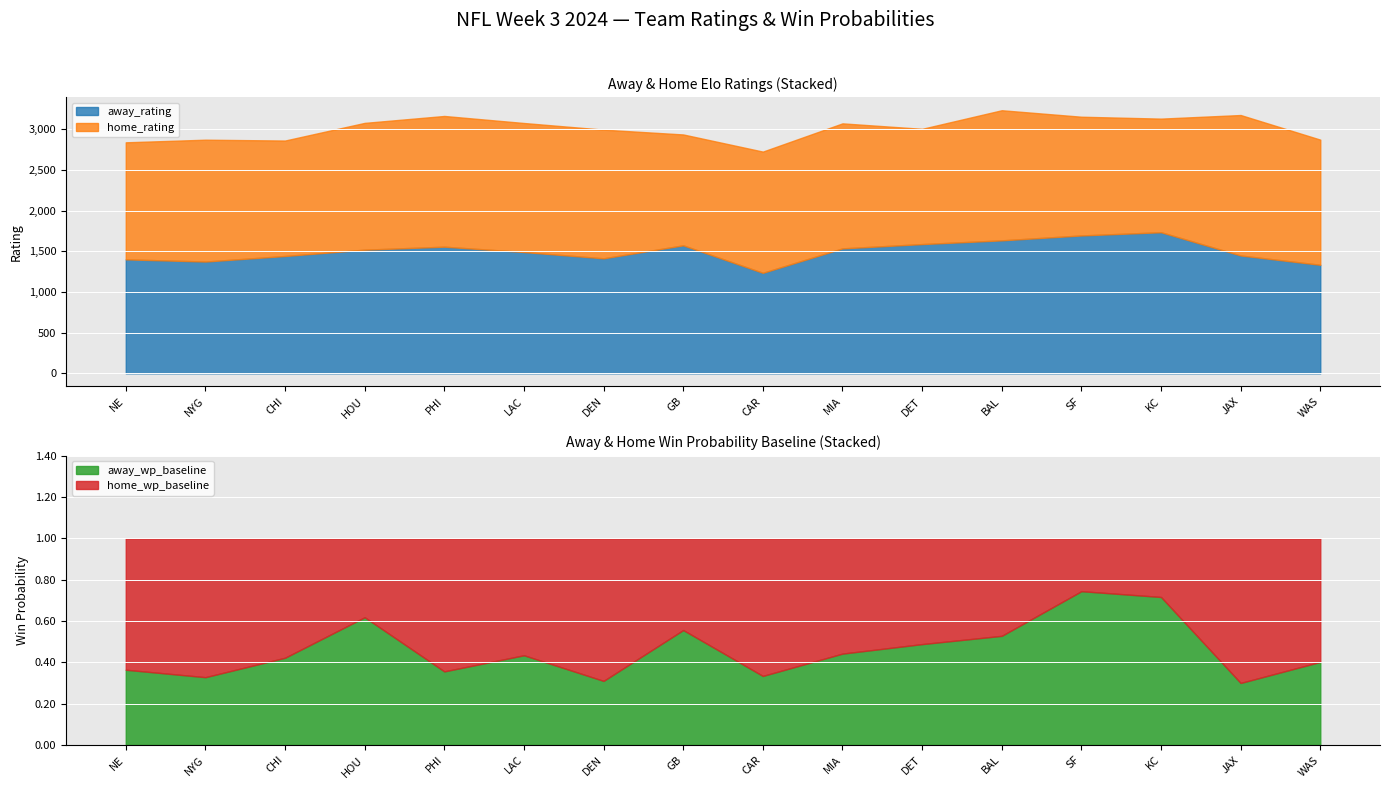

What position from the right is GB?

9